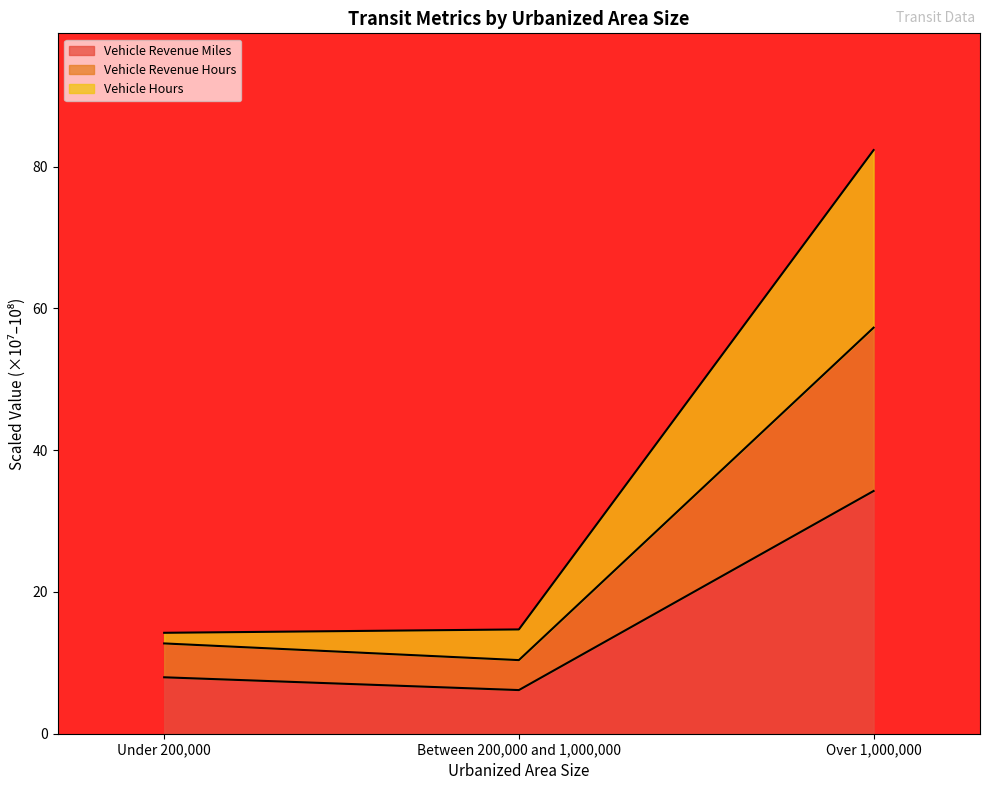

What is the total value across all series at Over 1,000,000?

82.3